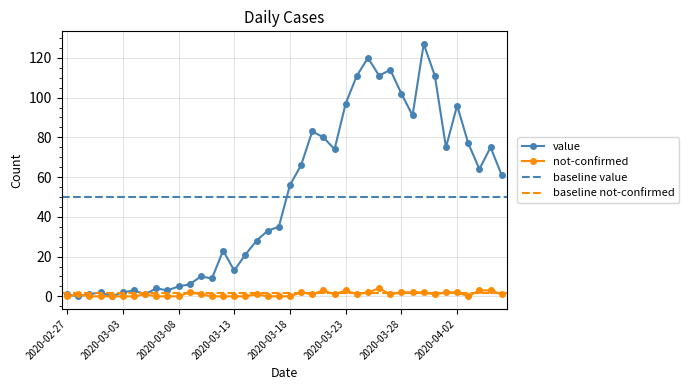

Which category has the highest value in the not-confirmed series?

2020-03-26